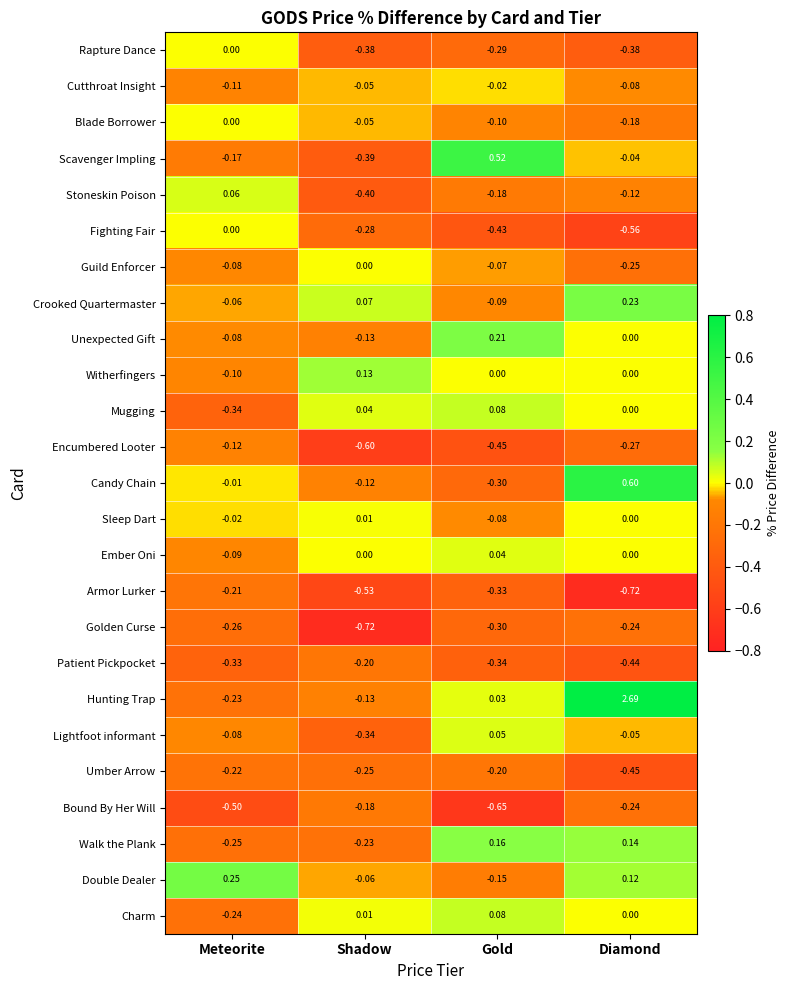

Which category has the highest value across all series?

Diamond